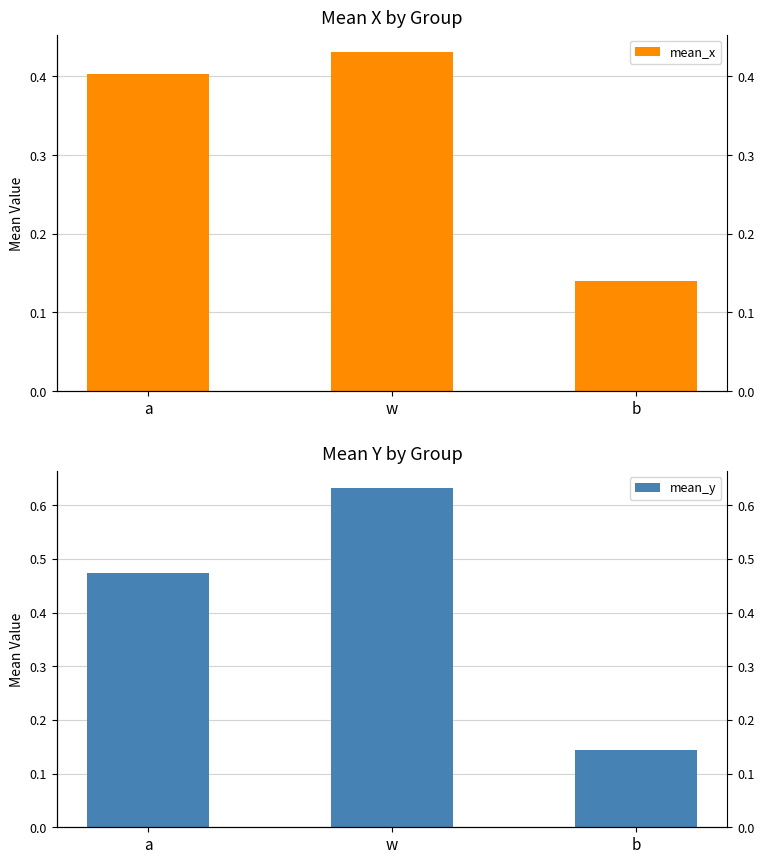

What is the total value across all series at b?

0.3